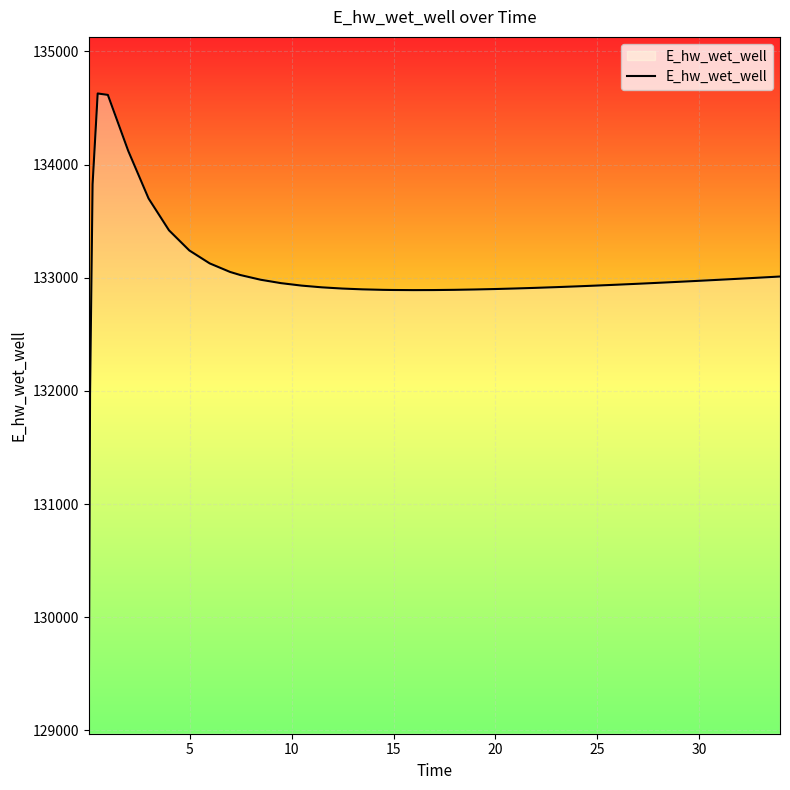

What is the maximum value shown in the chart?

134628.0